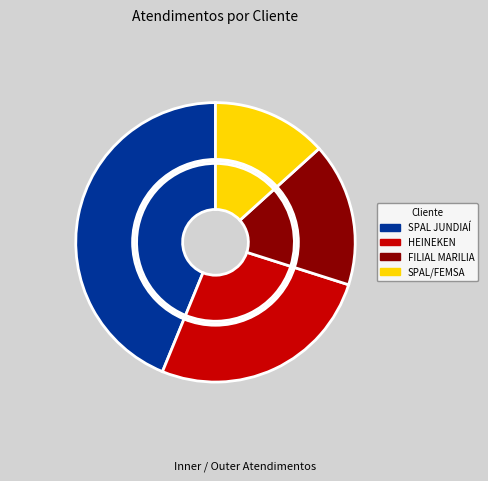

To the nearest percent, what is the combined percentage of SPAL/FEMSA and HEINEKEN?

40%